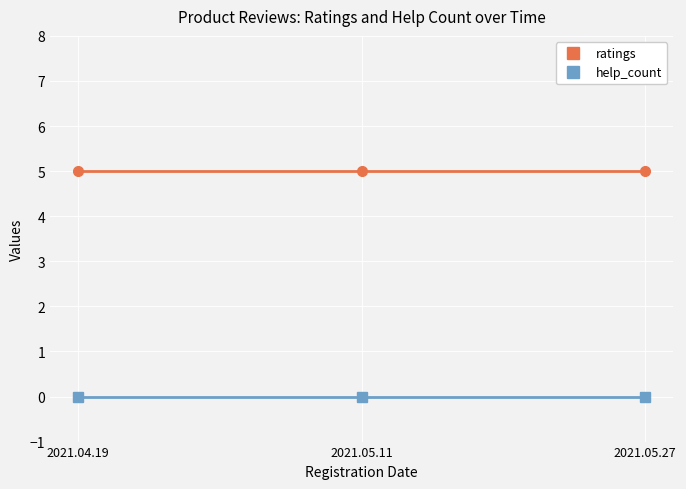

What is the label of the 3rd point from the left?

2021.05.27